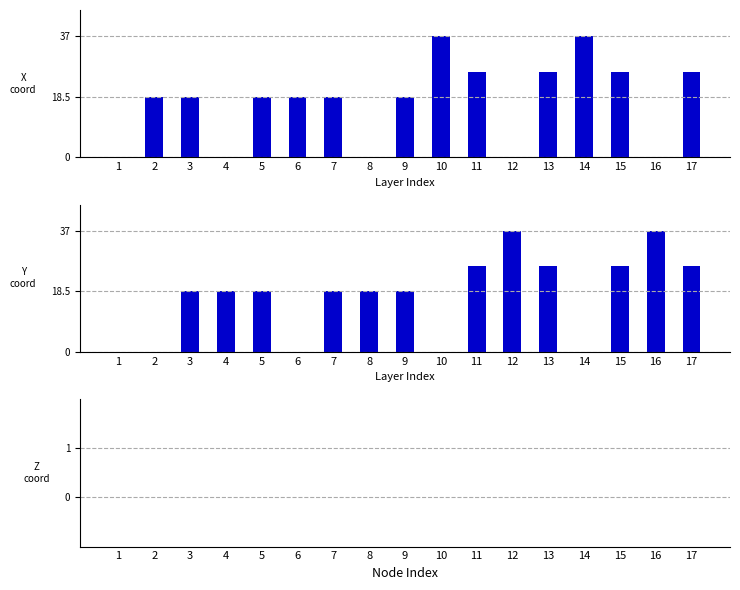

Reading left to right, transcribe all the data shown in this chart.

col_1: 0.0	18.5	18.5	0.0	18.5	18.5	18.5	0.0	18.5	37.0	26.2	0.0	26.2	37.0	26.2	0.0	26.2
col_2: 0.0	0.0	18.5	18.5	18.5	0.0	18.5	18.5	18.5	0.0	26.2	37.0	26.2	0.0	26.2	37.0	26.2
col_3: 0.0	0.0	0.0	0.0	0.0	0.0	0.0	0.0	0.0	0.0	0.0	0.0	0.0	0.0	0.0	0.0	0.0